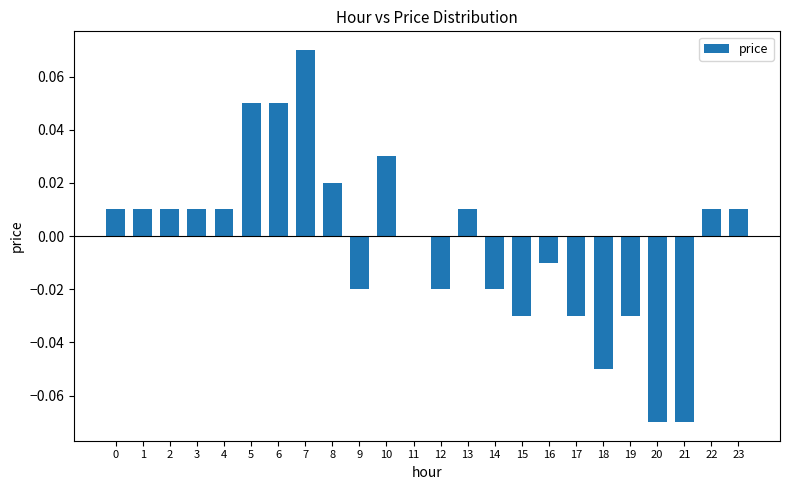

Which has a higher value, 8 or 16?

8